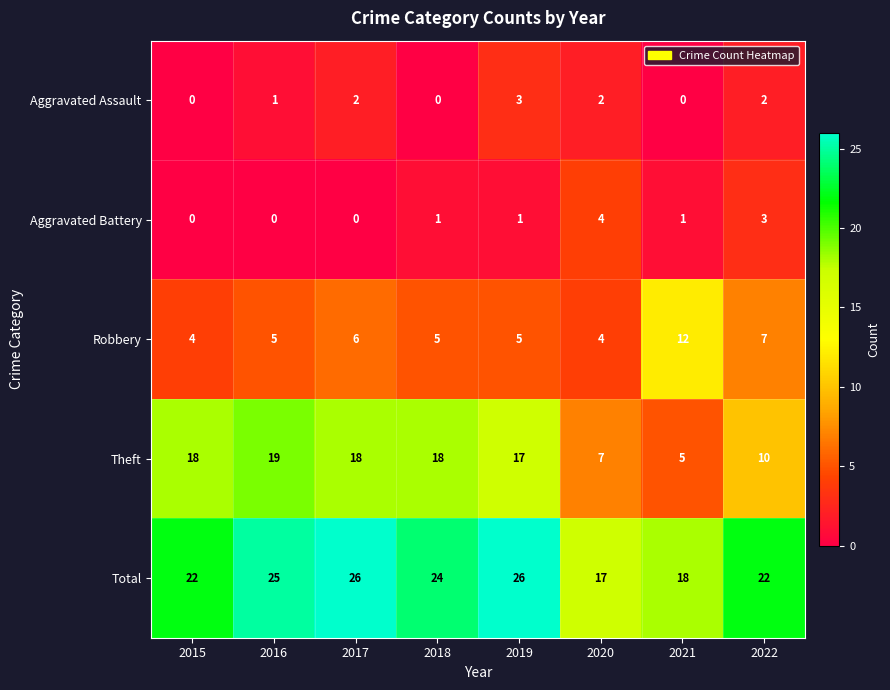

How many distinct data groups are displayed?

5